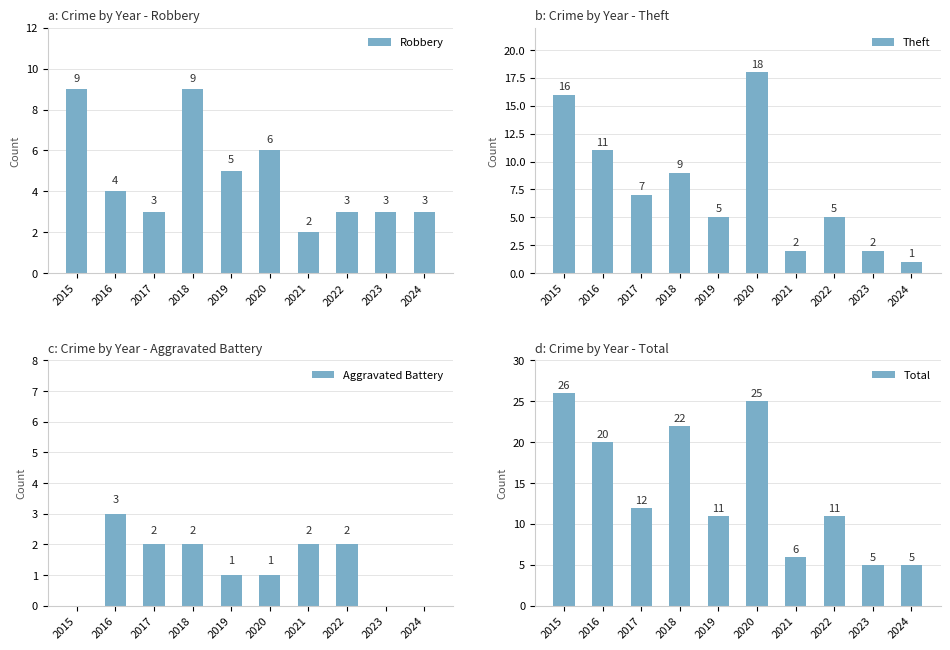

Reading left to right, extract all data points from this chart.

Robbery: 2015=9	2016=4	2017=3	2018=9	2019=5	2020=6	2021=2	2022=3	2023=3	2024=3
Theft: 2015=16	2016=11	2017=7	2018=9	2019=5	2020=18	2021=2	2022=5	2023=2	2024=1
Aggravated Battery: 2015=0	2016=3	2017=2	2018=2	2019=1	2020=1	2021=2	2022=2	2023=0	2024=0
Total: 2015=26	2016=20	2017=12	2018=22	2019=11	2020=25	2021=6	2022=11	2023=5	2024=5